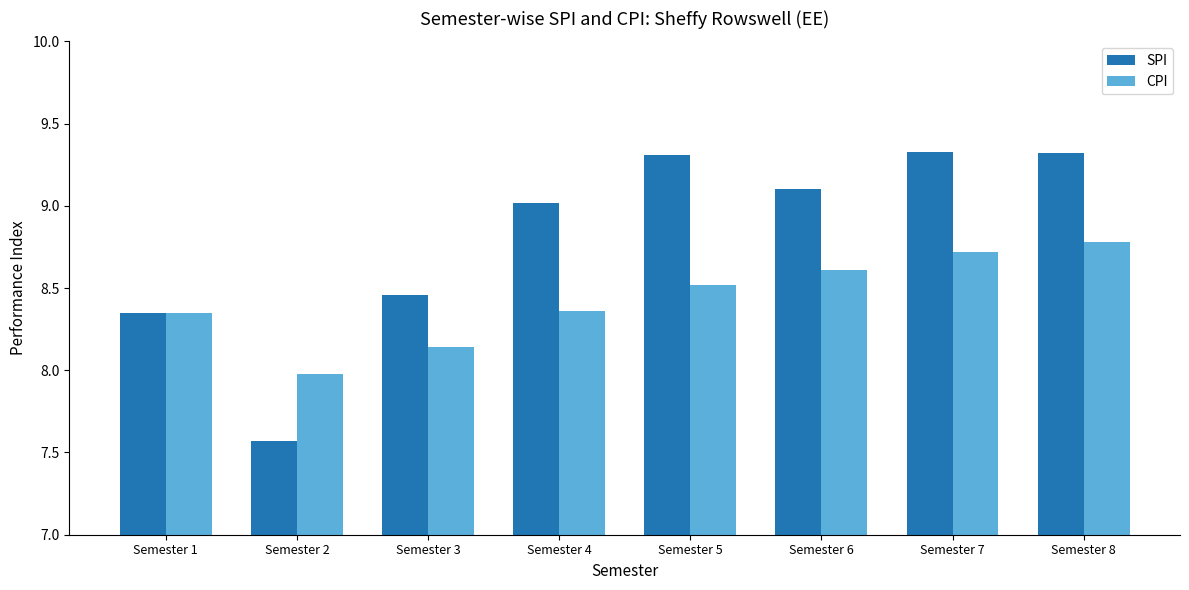

Is the value of CPI at Semester 2 greater than the value of SPI at Semester 7?

No